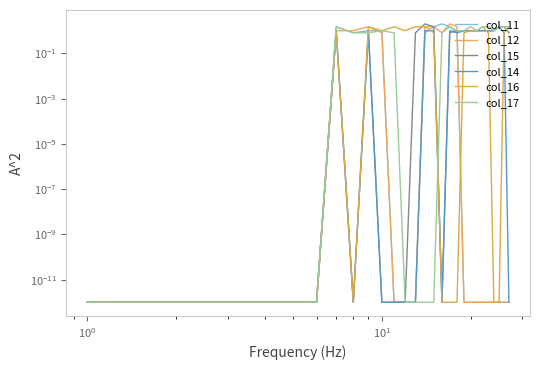

After their last crossing, which series has the higher values: col_17 or col_16?

col_17